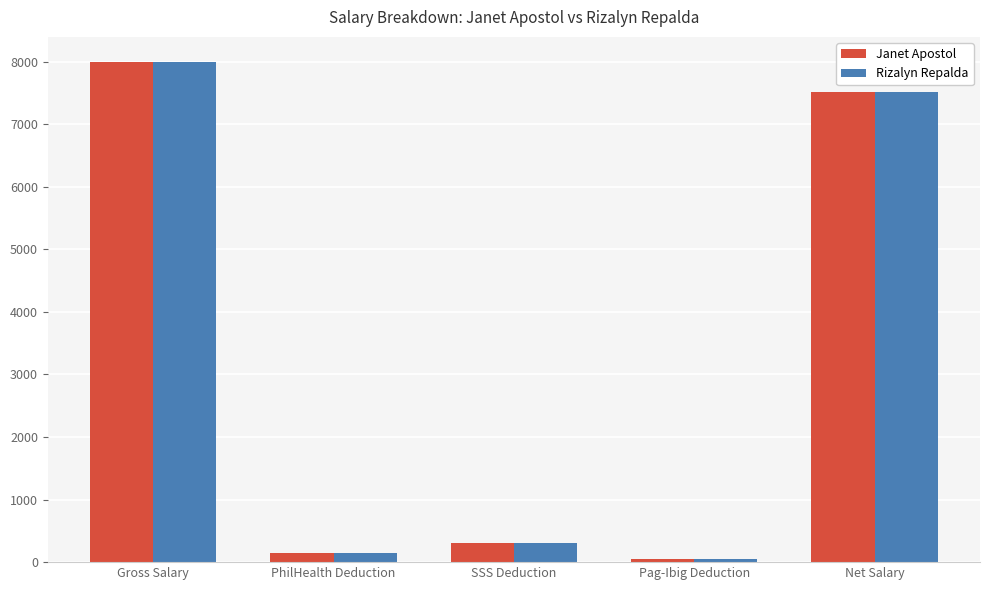

Count the number of categories in the chart.

5